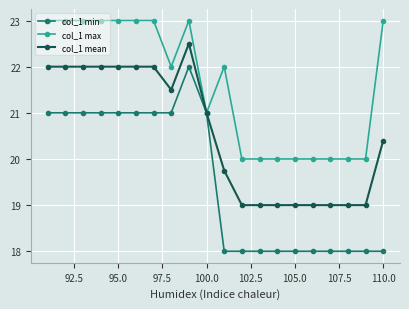

Which series has the largest range (max minus min)?

col_1 min